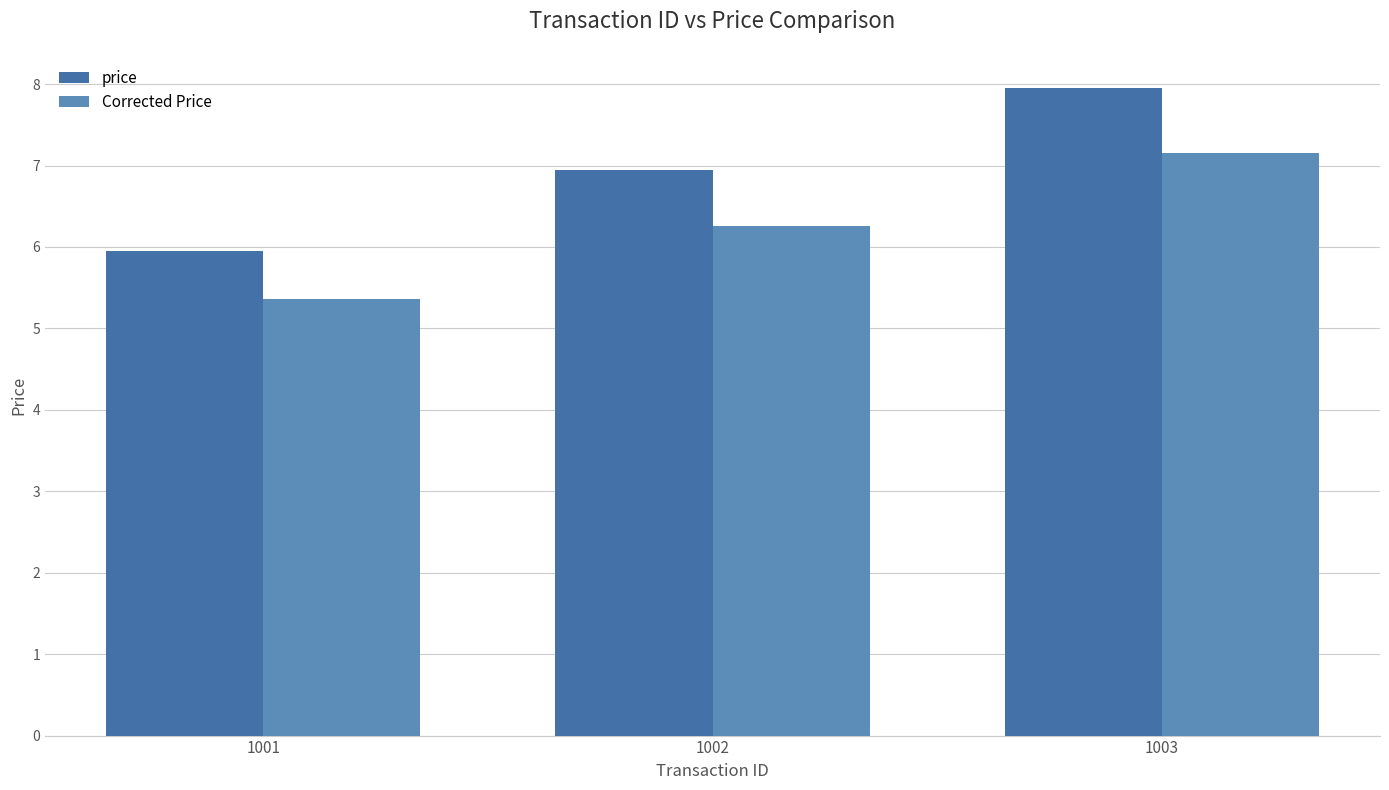

What is the spread (max minus min) of values at 1001?

0.6